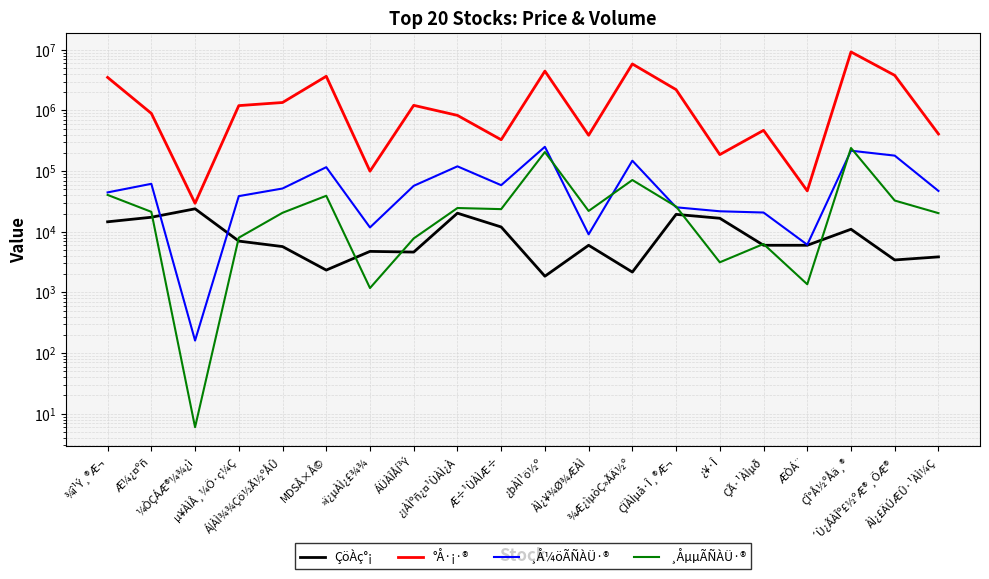

What is the label of the 7th point from the right?

ÇÏÀÌµå·Î¸®Æ¬